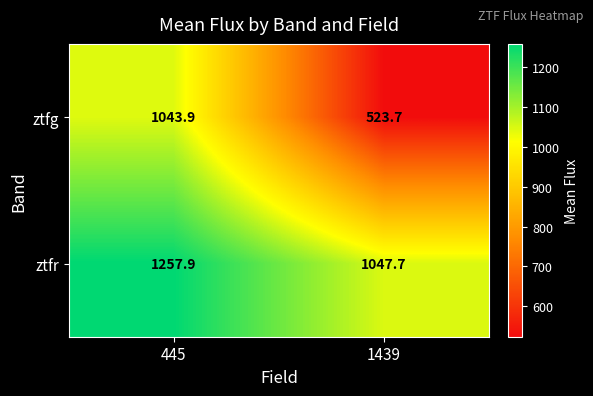

At which category is the sum across all series the highest?

445